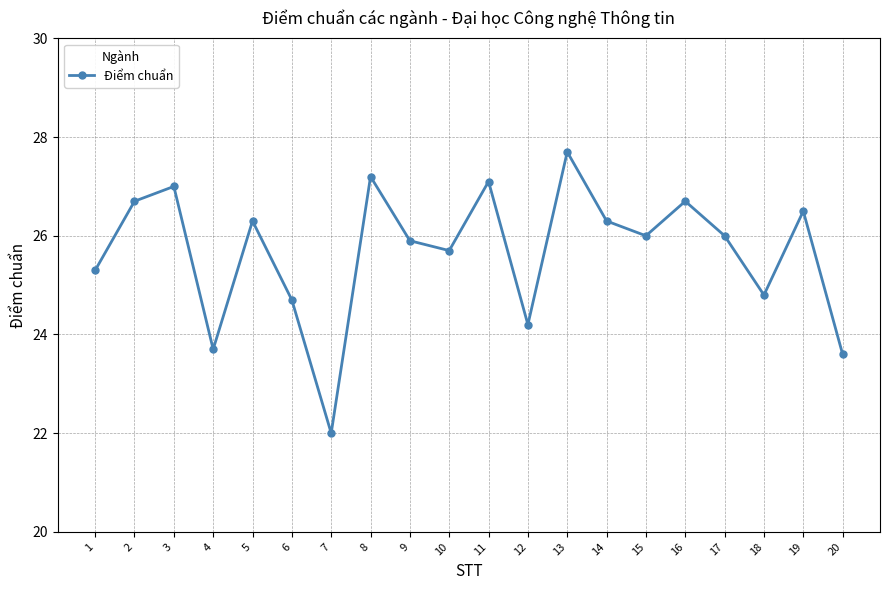

What is the ratio of the value at 13 to the value at 10?

1.1